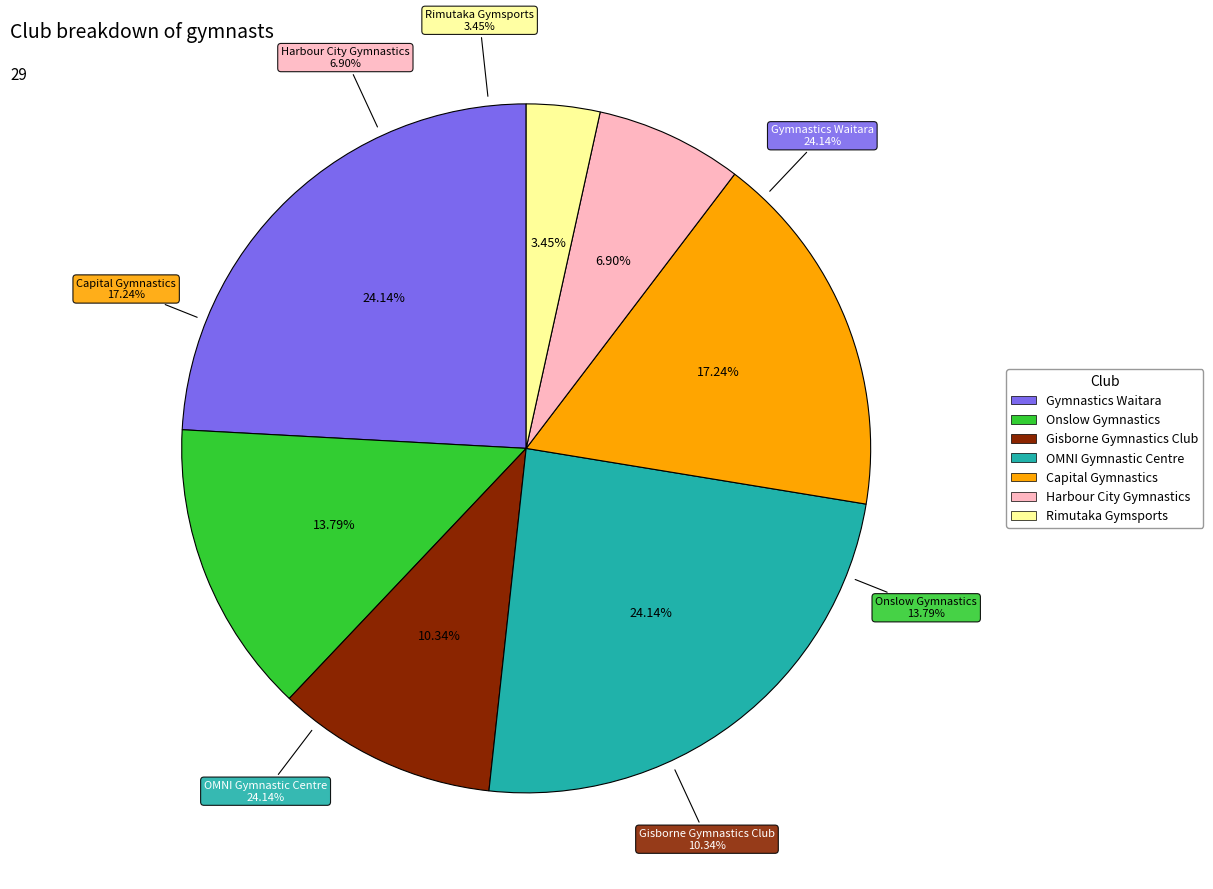

To the nearest percent, what percentage of the pie is Capital Gymnastics?

17%